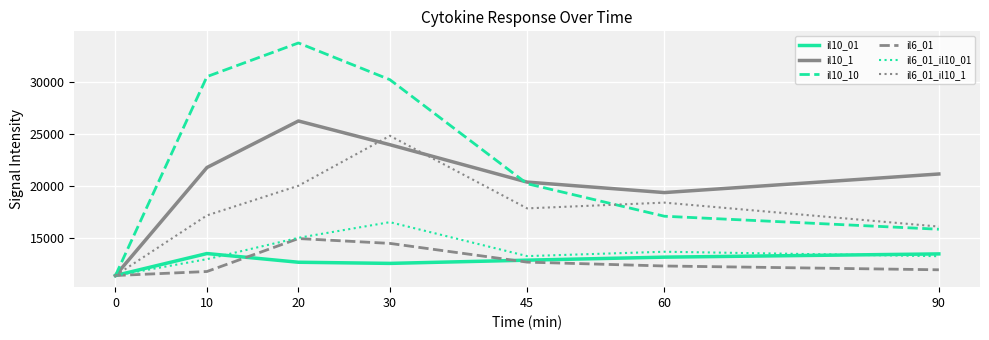

Which series has the largest total across all categories?

il10_10